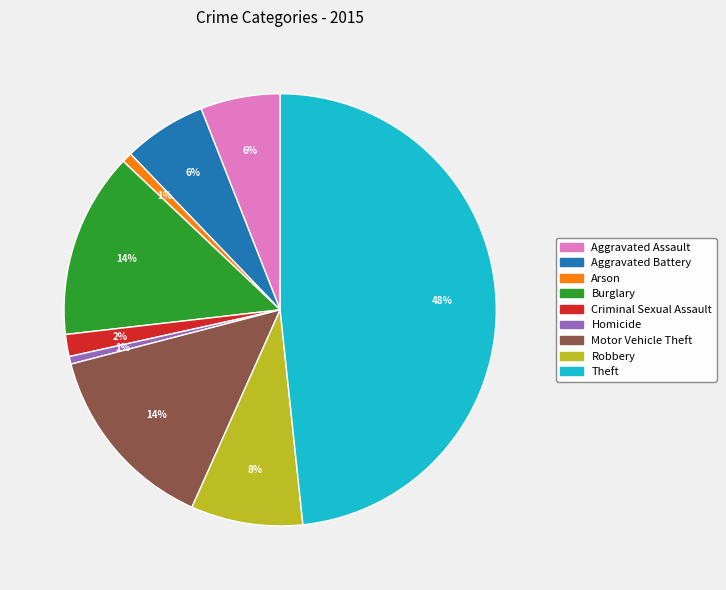

The Aggravated Battery slice represents 15% of the pie. True or false?

False